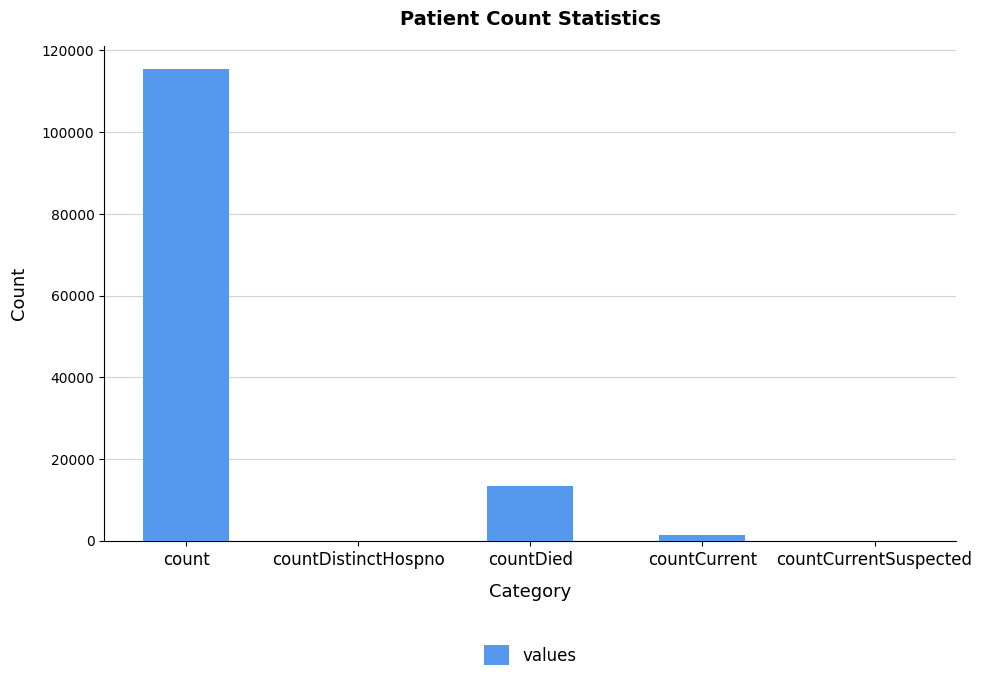

What is the sum of the values at countCurrent and countCurrentSuspected?

1383